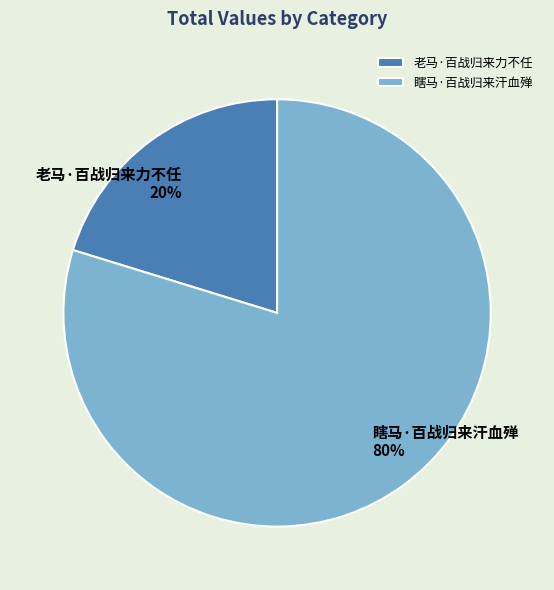

Which slice represents more than half of the pie?

瞎马·百战归来汗血殚